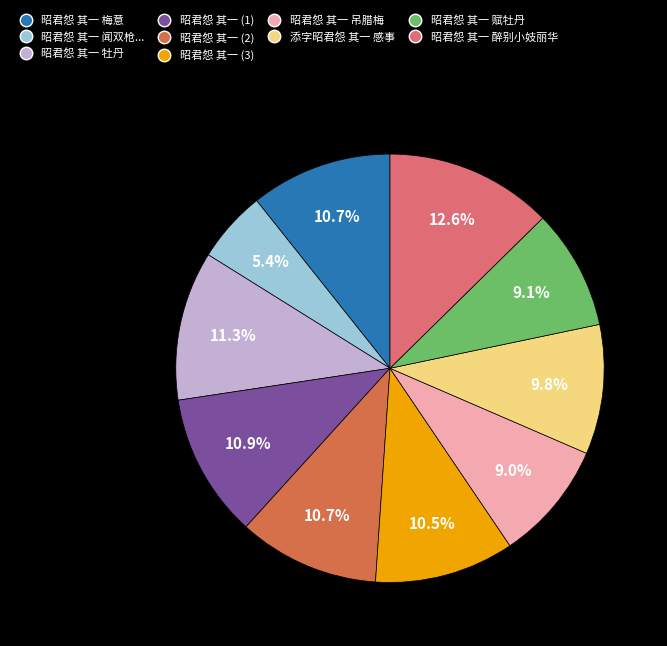

Does any single category account for the majority?

No